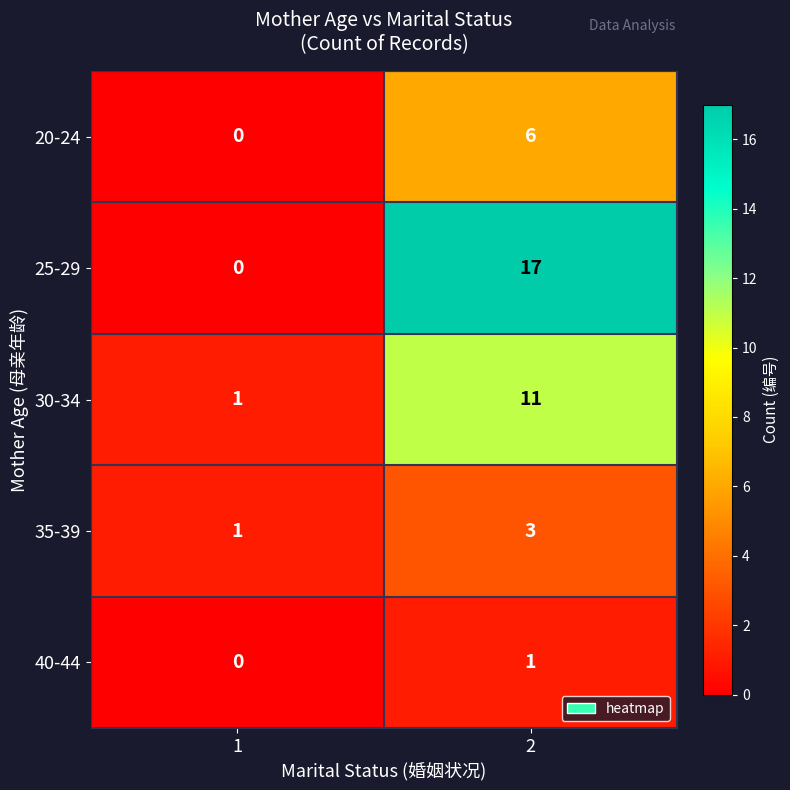

The 30-34 series shows 1 at 1. True or false?

True